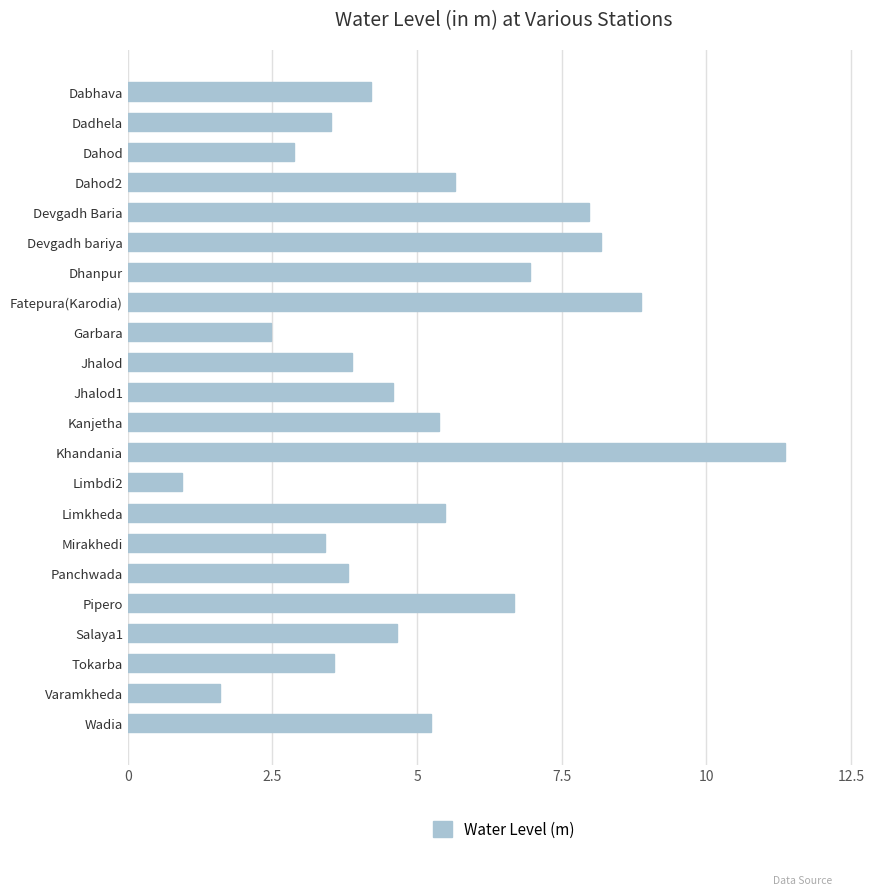

What position from the bottom is Kanjetha?

11